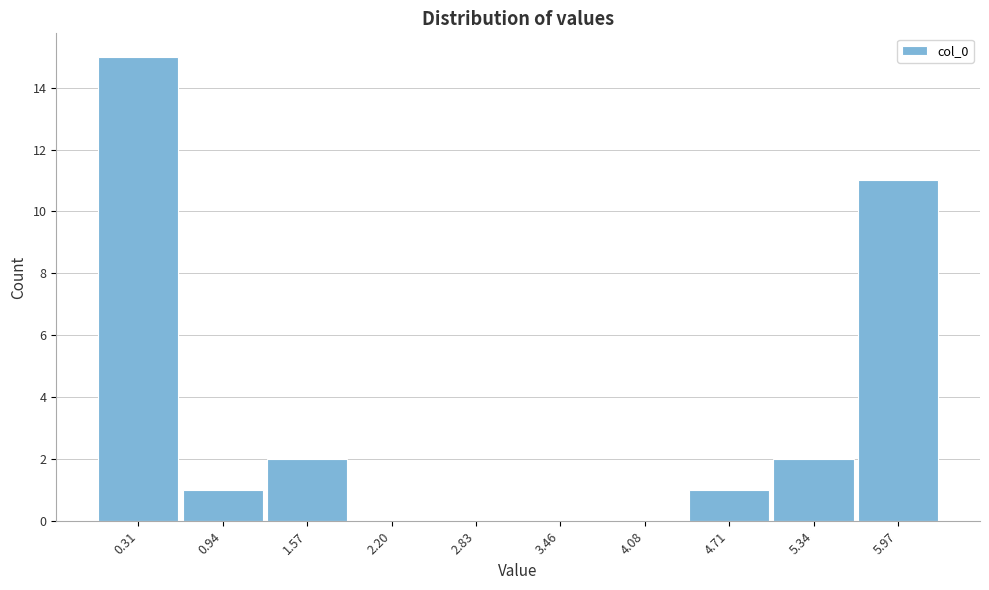

How tall is the bar that spans 4.4 to 5.0 on the x-axis? Neither the bar edges nor the heights are printed on the chart, so give them approximately, as read against the axes.

1